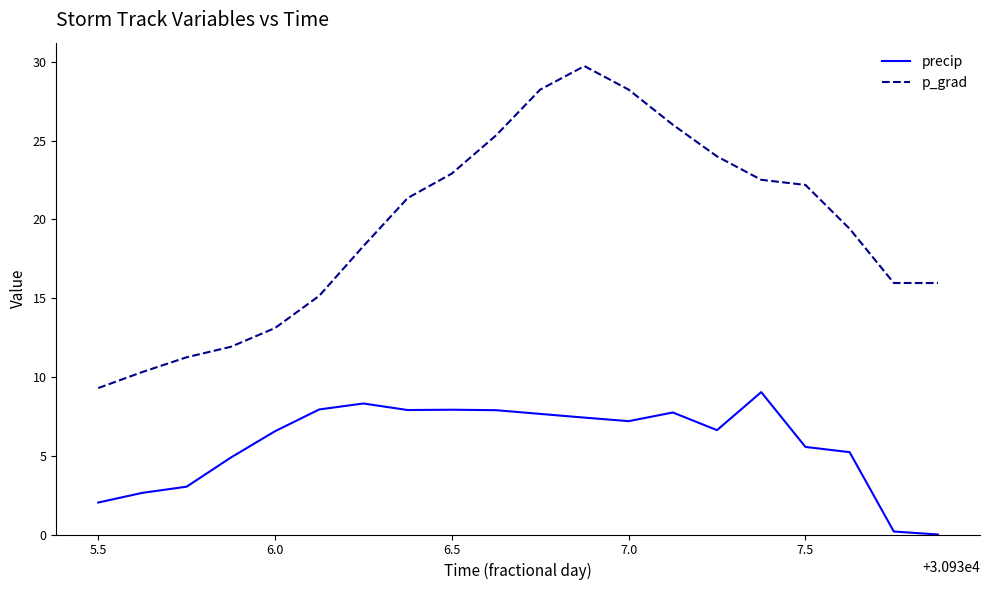

True or false: precip and p_grad intersect in this chart.

False